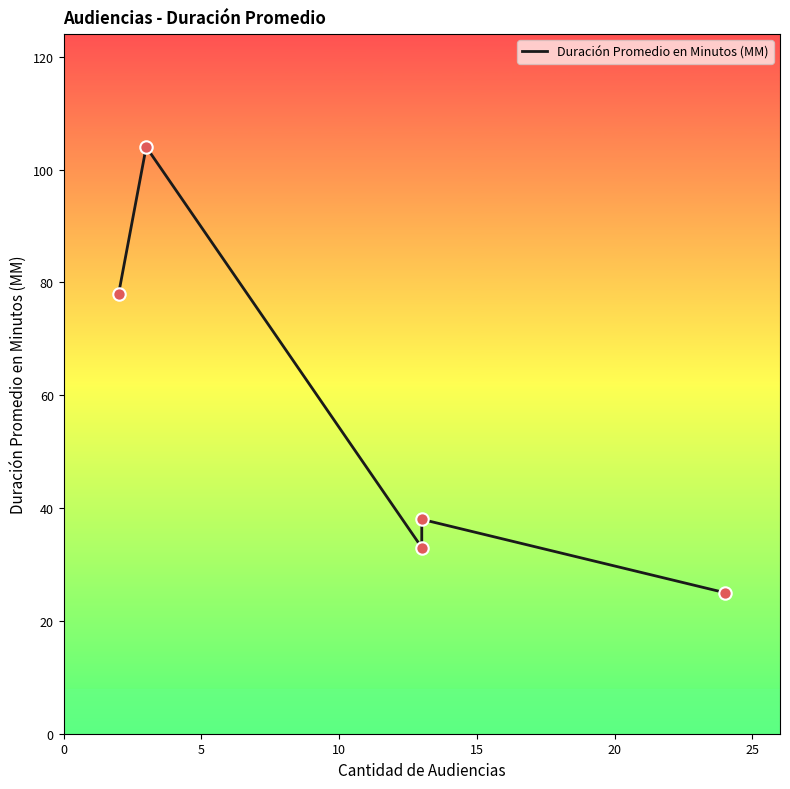

What is the ratio of the value at 0 to the value at 20?

3.1